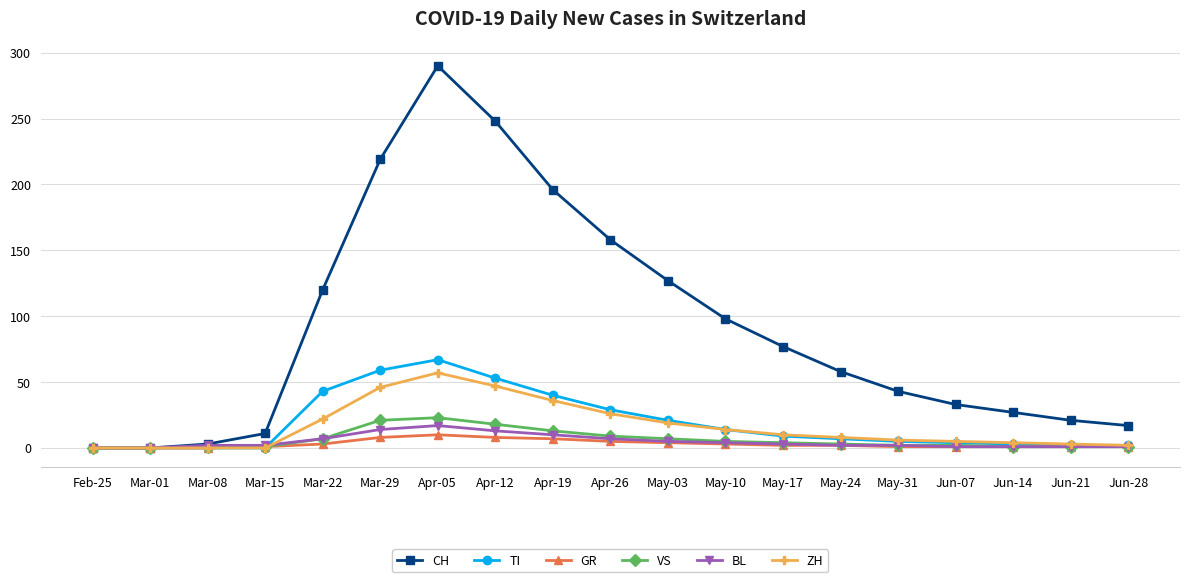

What is the maximum value for TI?

67